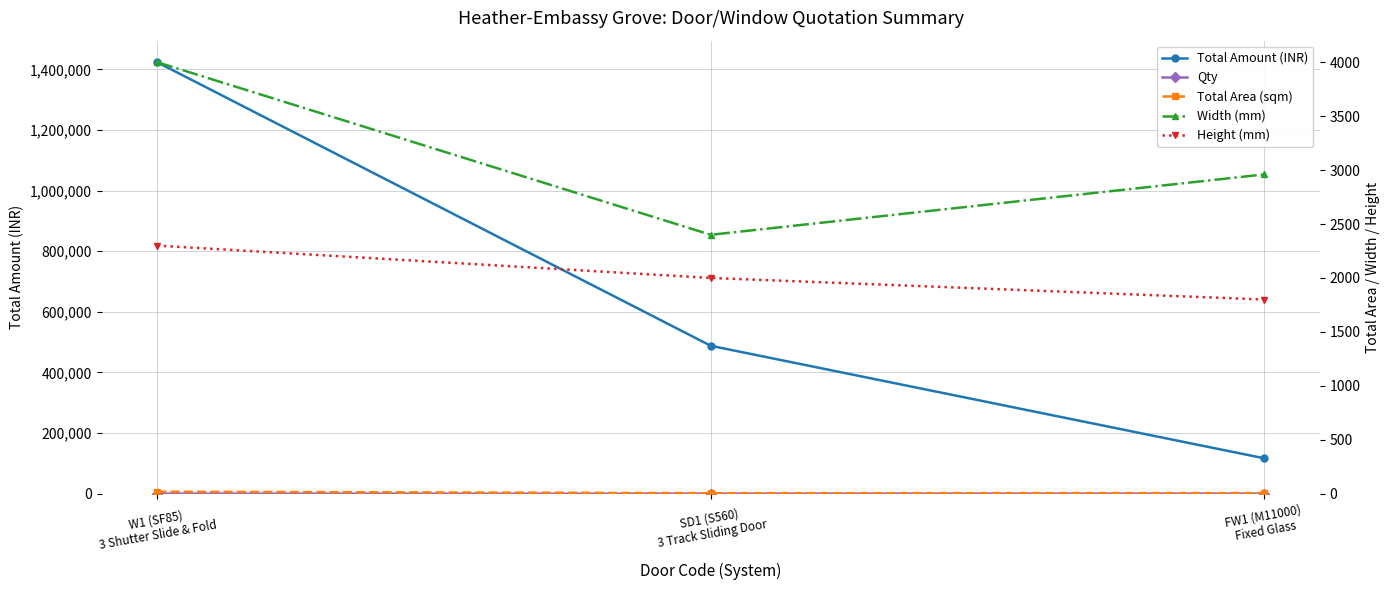

What is the difference between the maximum and minimum values in the Width (mm) series?

1600.0